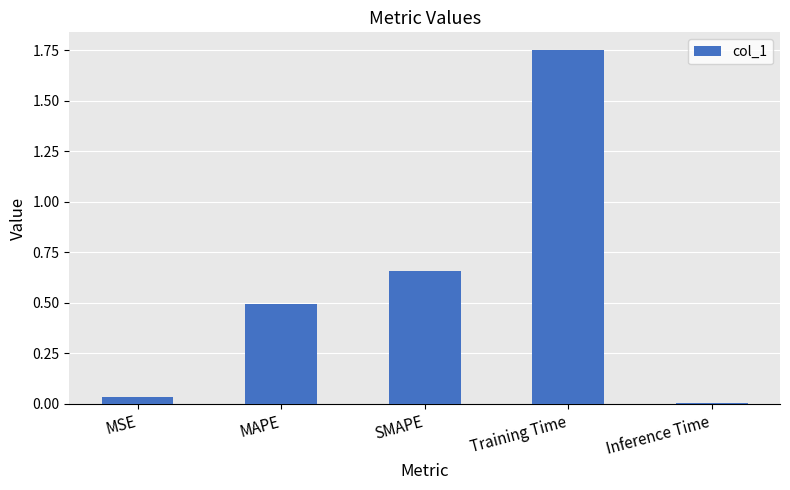

List the labels in order of value, largest first.

Training Time, SMAPE, MAPE, MSE, Inference Time